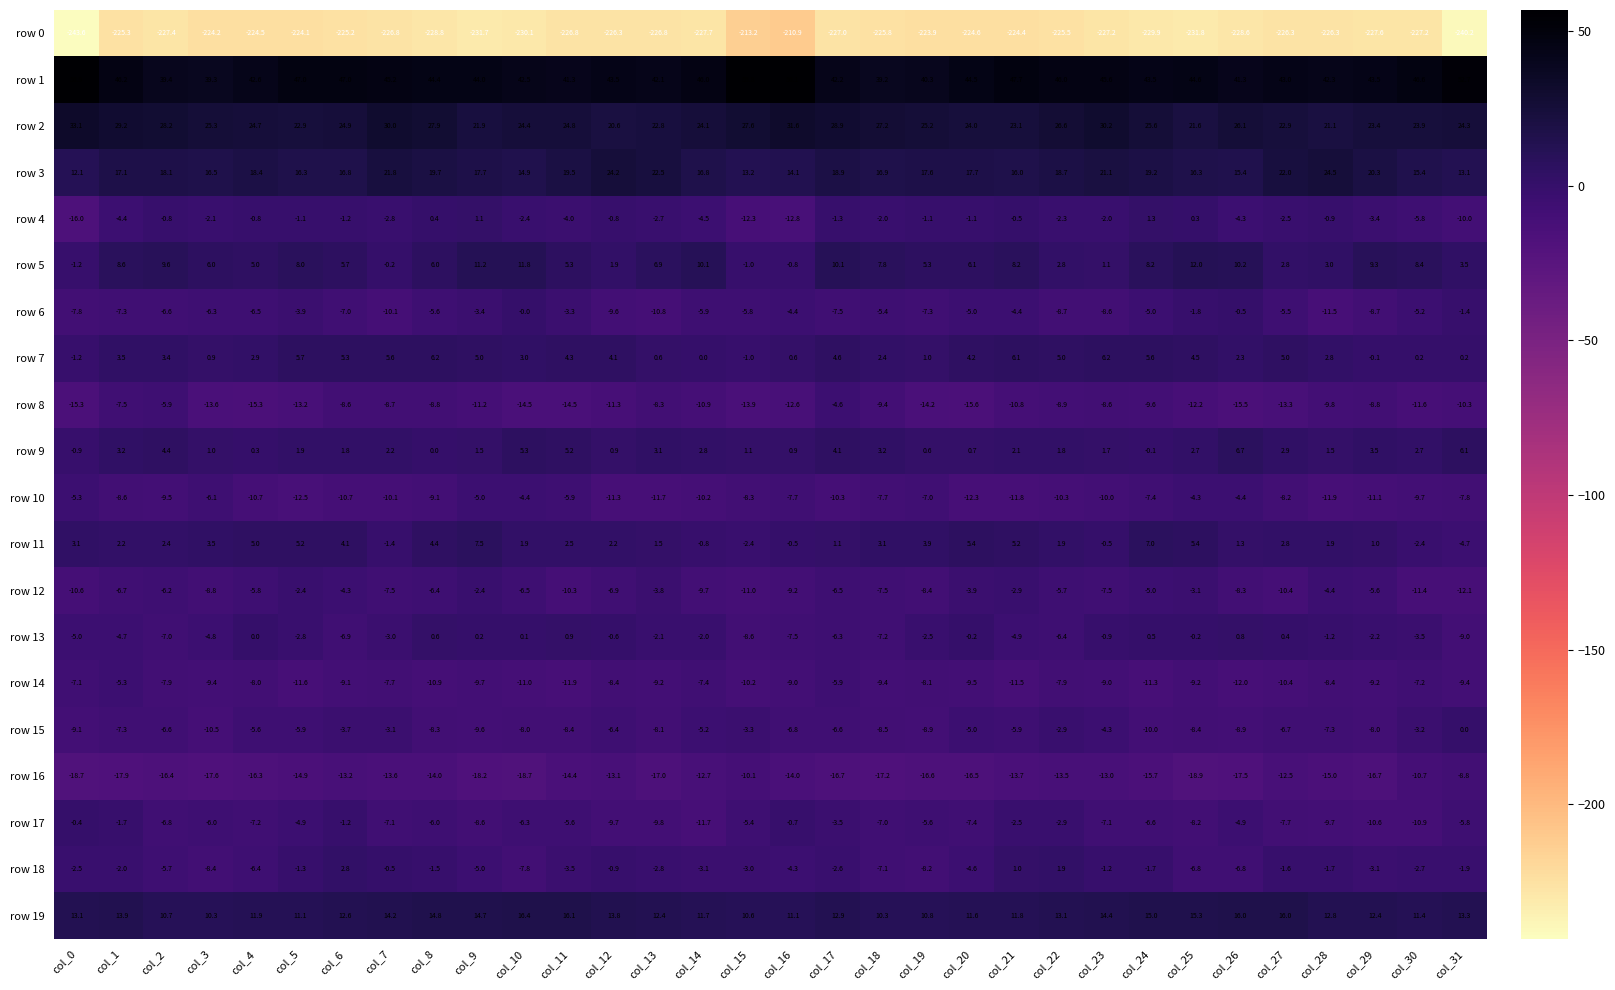

At col_5, list the series in order from smallest to largest.

row 0, row 16, row 8, row 10, row 14, row 15, row 17, row 6, row 13, row 12, row 18, row 4, row 9, row 11, row 7, row 5, row 19, row 3, row 2, row 1